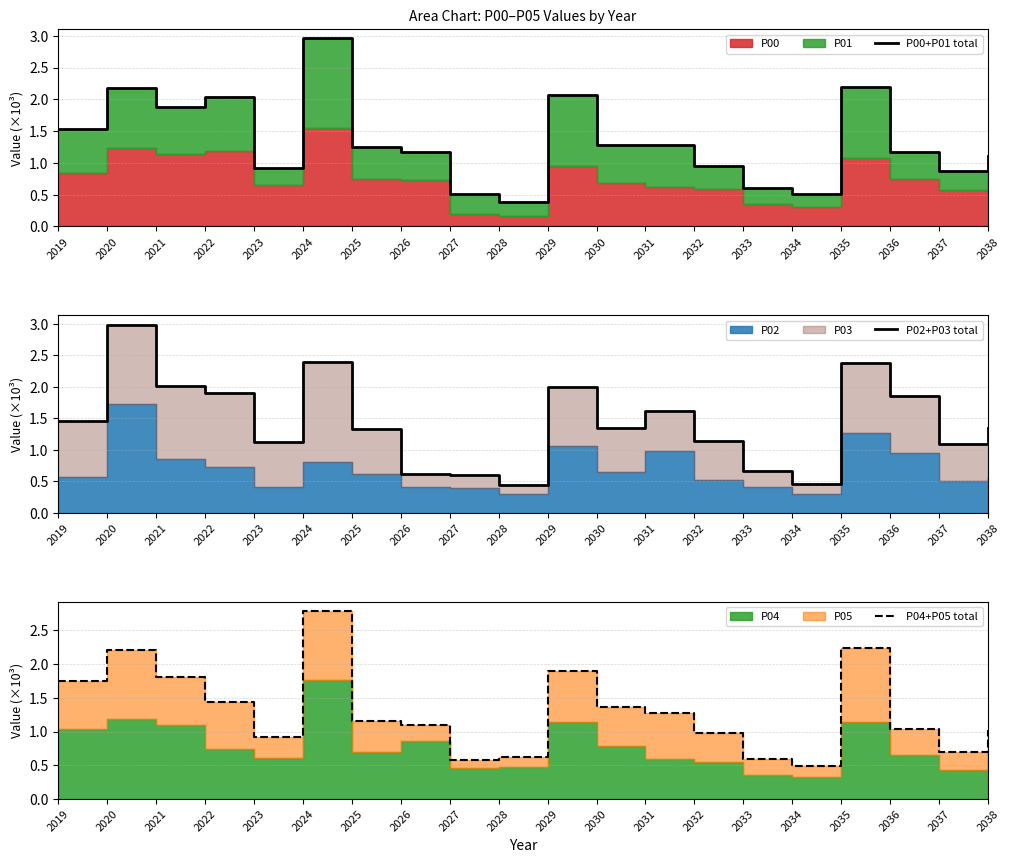

True or false: P02+P03 total and P00+P01 total intersect in this chart.

True